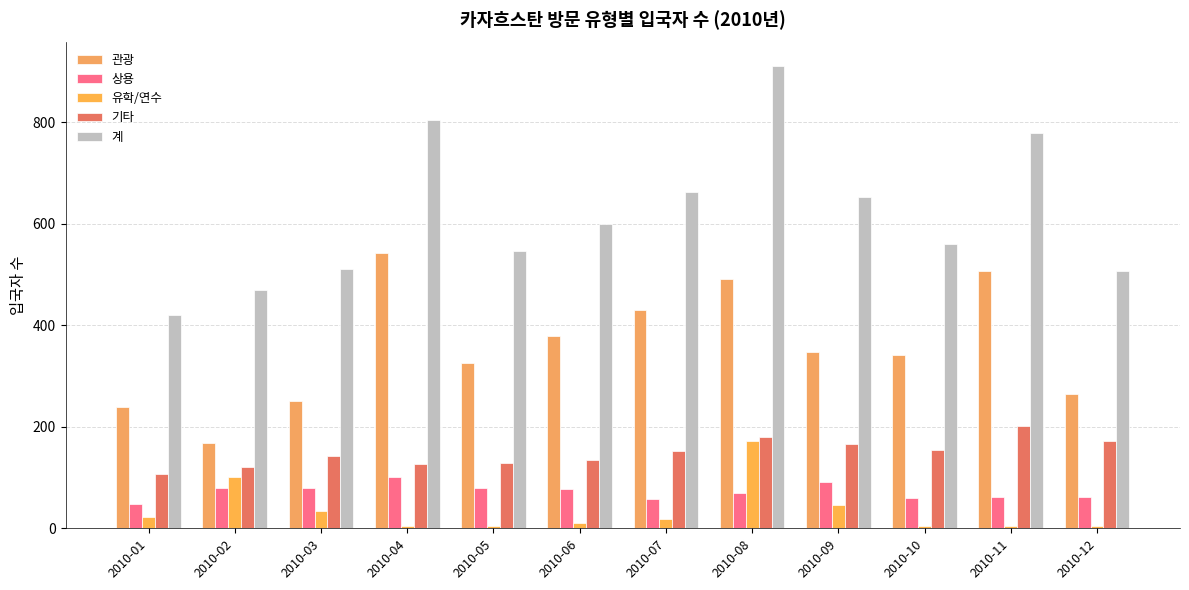

At 2010-11, list the series in order from largest to smallest.

계, 관광, 기타, 상용, 유학/연수